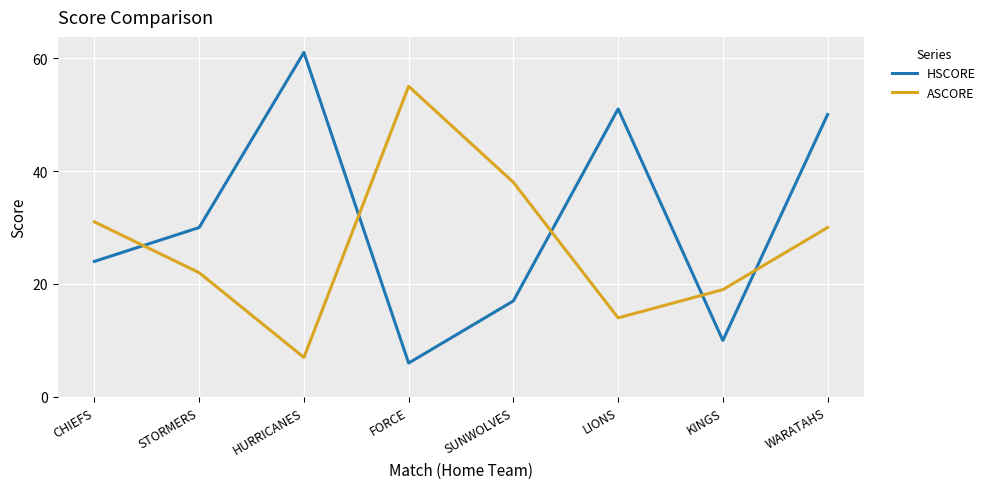

What is the difference between the maximum and minimum values in the ASCORE series?

48